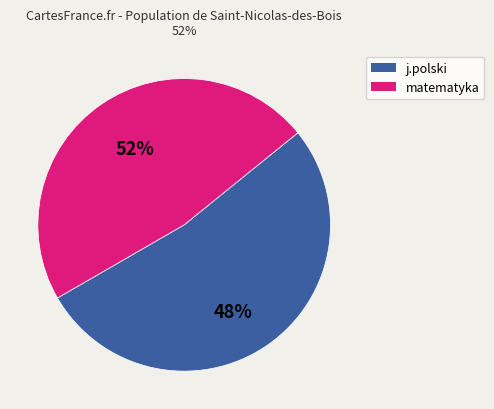

Is it true that fizyka is 1% of the pie?

False